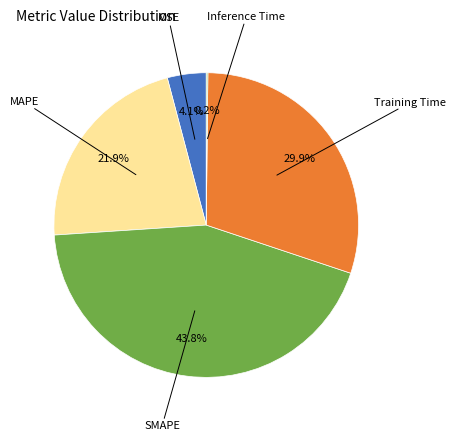

Does any single category account for the majority?

No